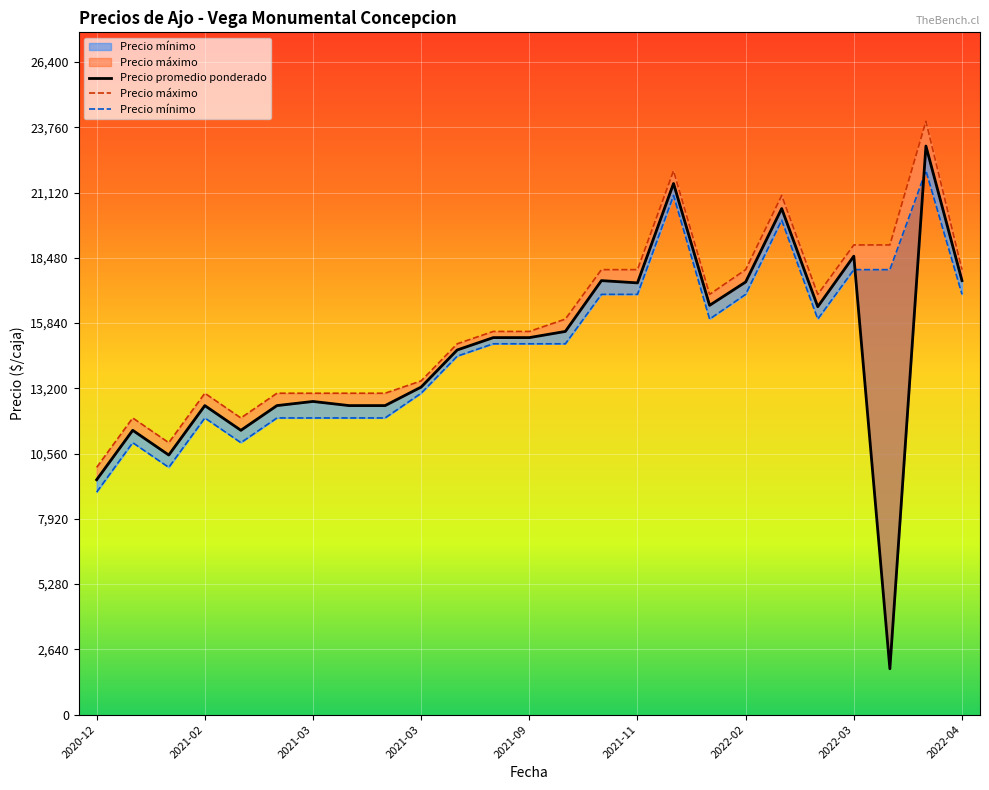

Which series has the widest spread of values?

Precio promedio ponderado